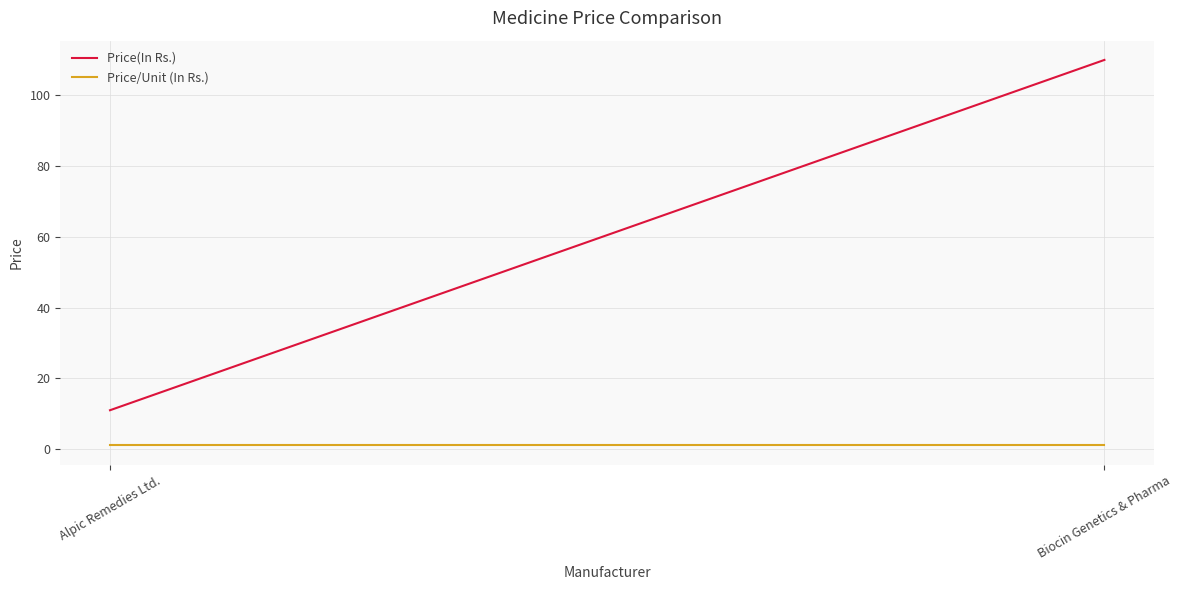

What position from the left is Biocin Genetics & Pharma?

2